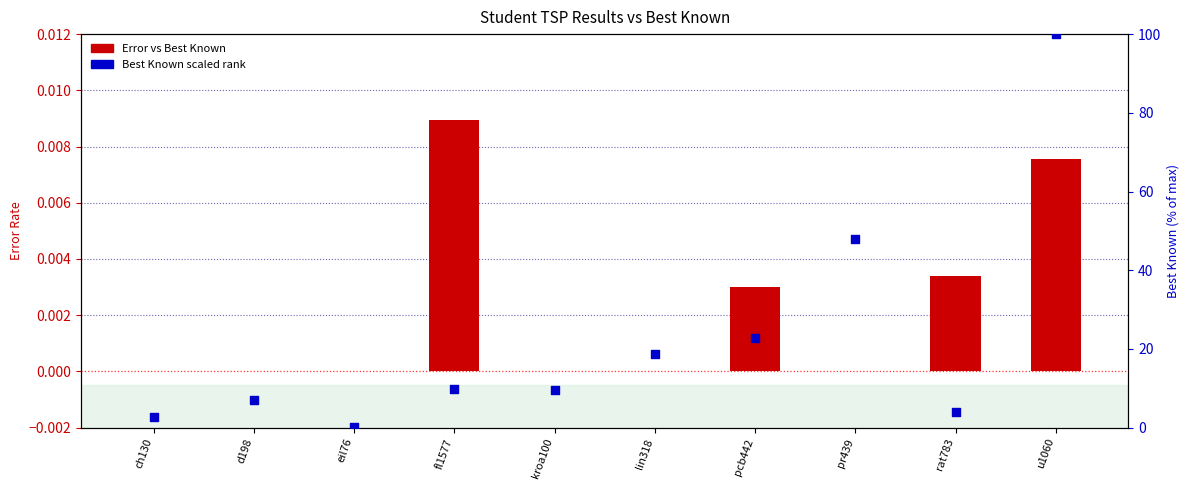

What is the total value across all series at fl1577?

9.9